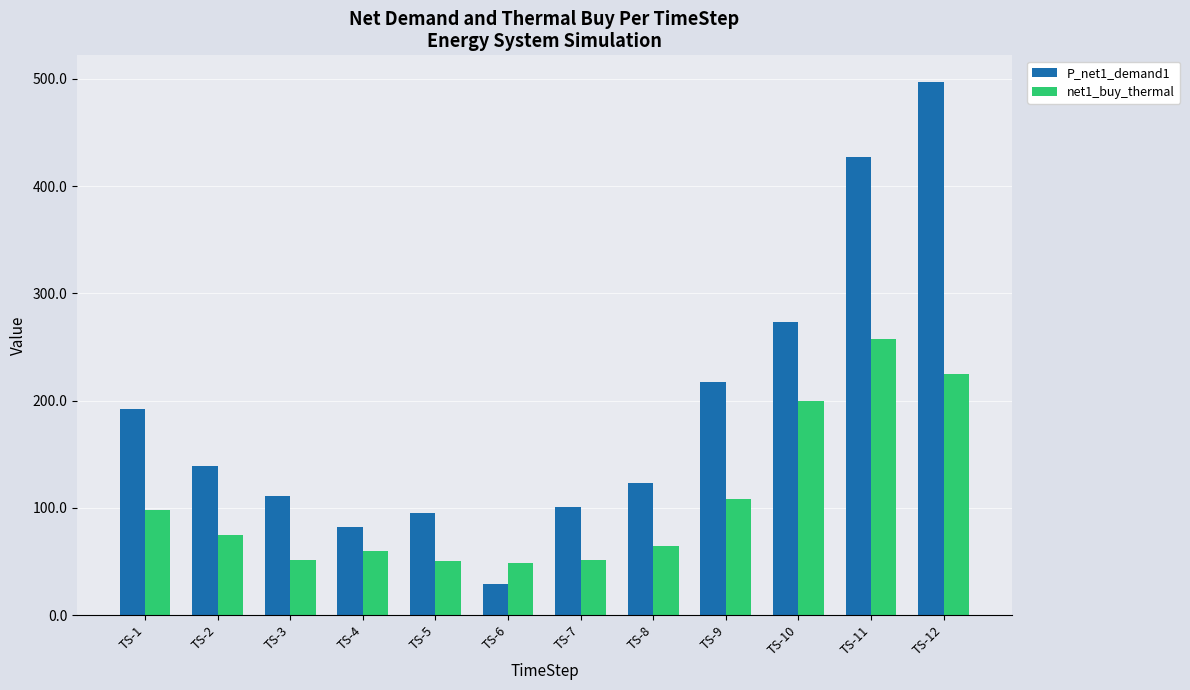

At which label does P_net1_demand1 reach its minimum?

TS-6